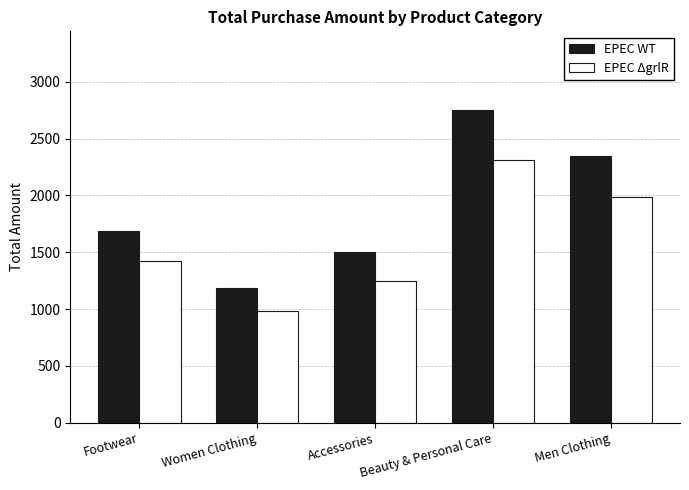

How many bars are there in each group?

2